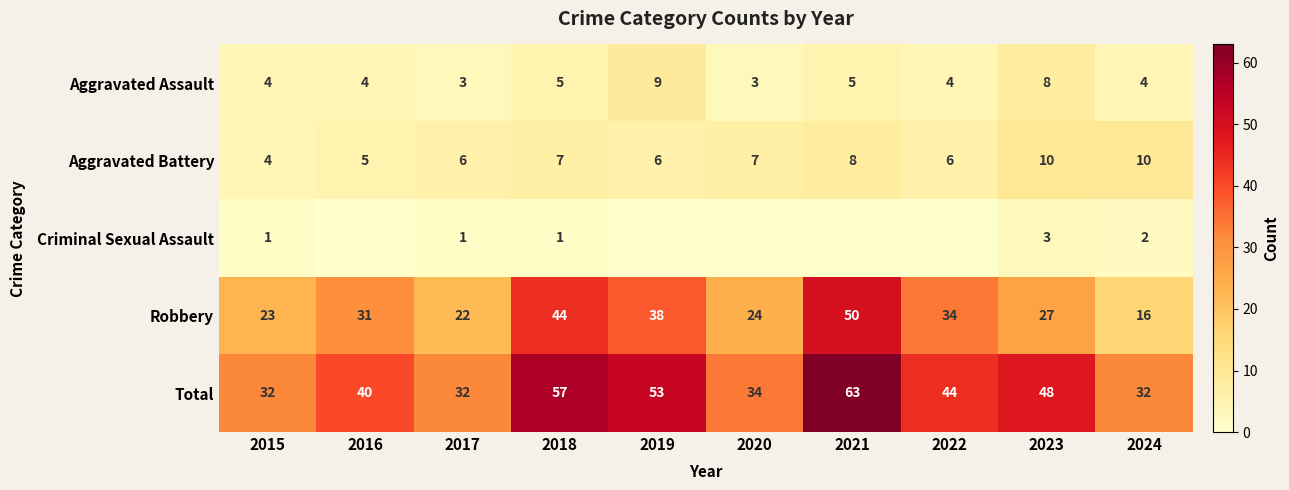

Which has a higher value, 2022 or 2020?

2022